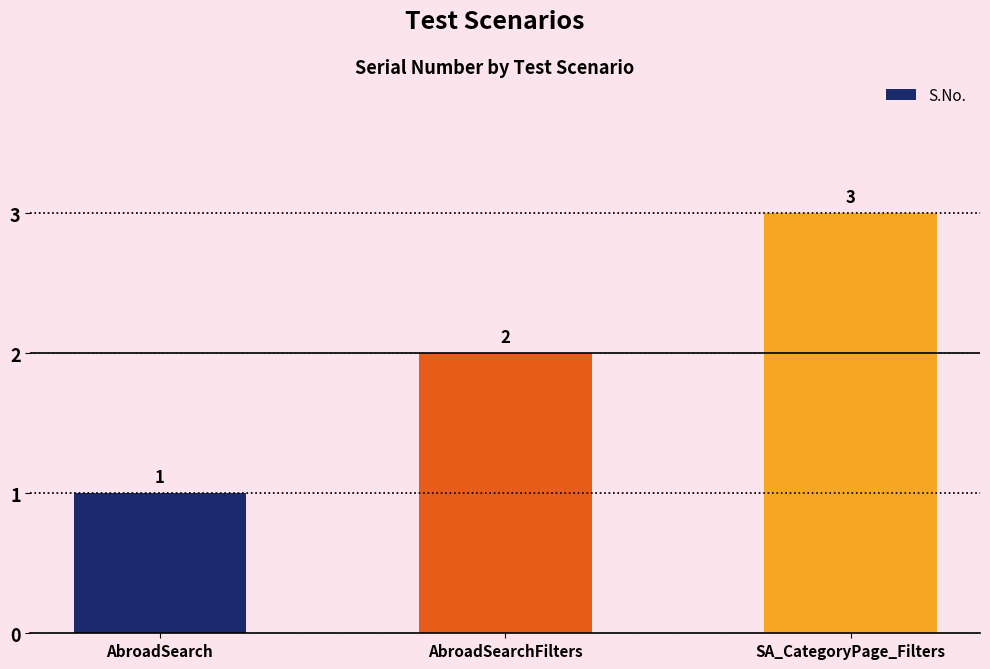

Rank the categories by value from lowest to highest.

AbroadSearch, AbroadSearchFilters, SA_CategoryPage_Filters